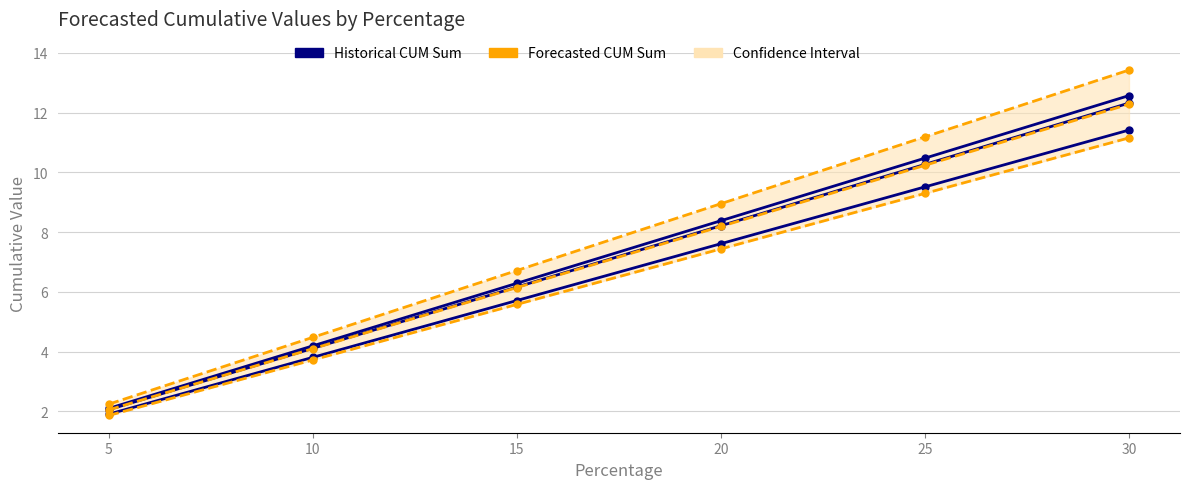

True or false: Historical Series 22 and Forecasted Series 30 cross at least once.

False